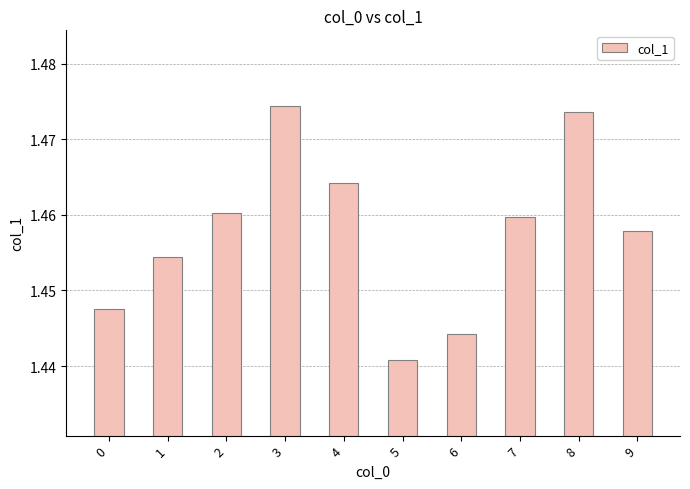

Between 8 and 1, which is larger?

8